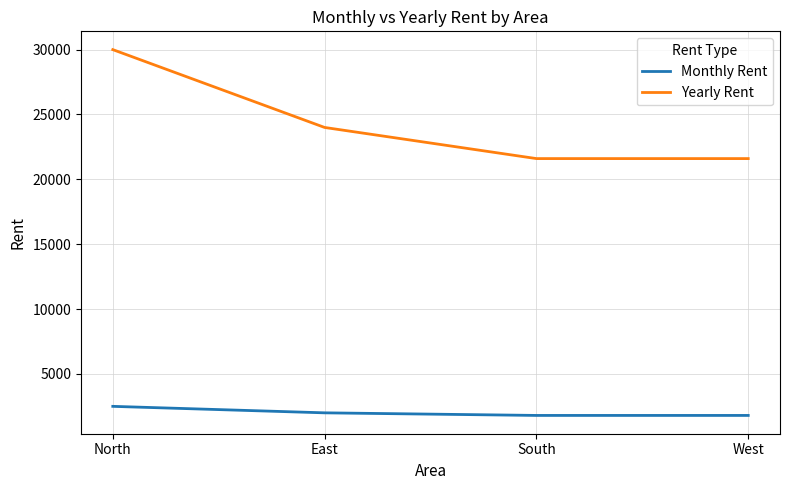

True or false: Monthly Rent has more than 1 interior local peaks.

False